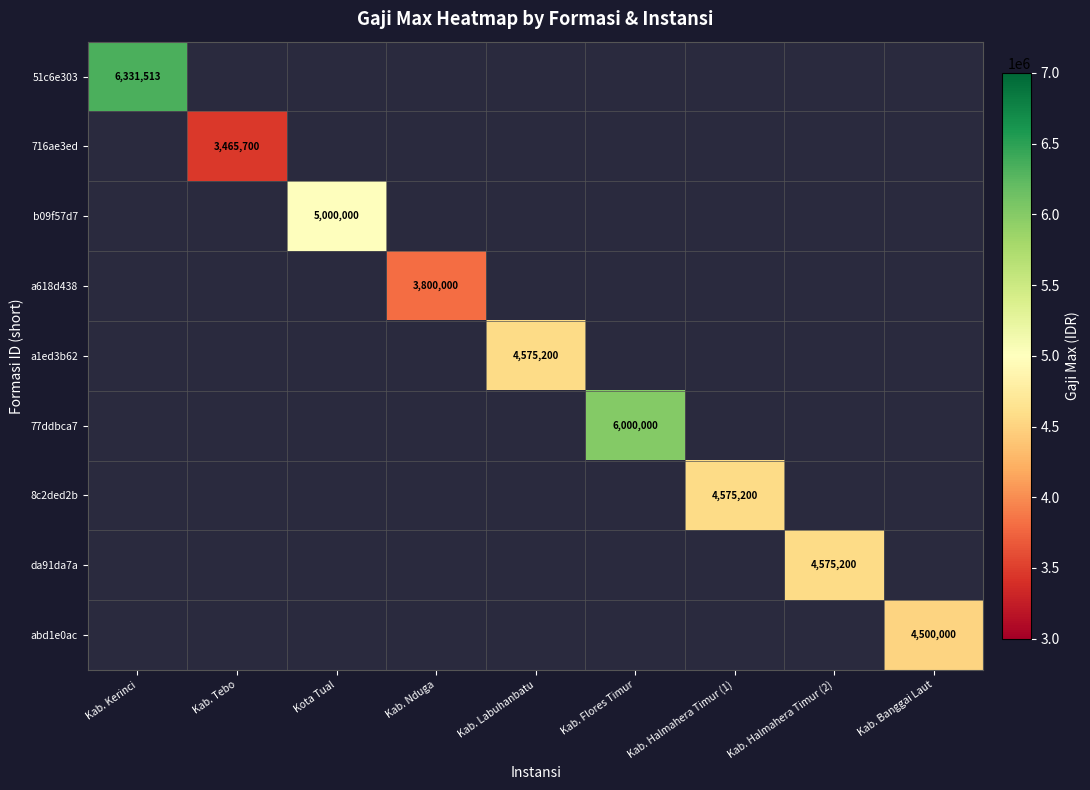

The 716ae3ed series shows 3465700 at Kab. Tebo. True or false?

True